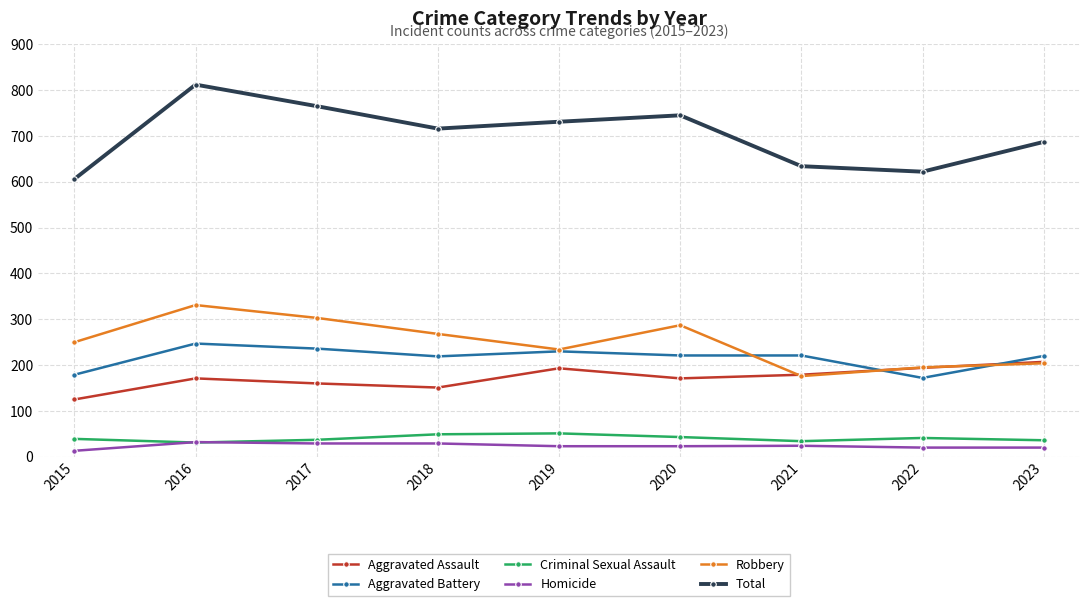

The value of Criminal Sexual Assault at 2016 is 31. True or false?

True